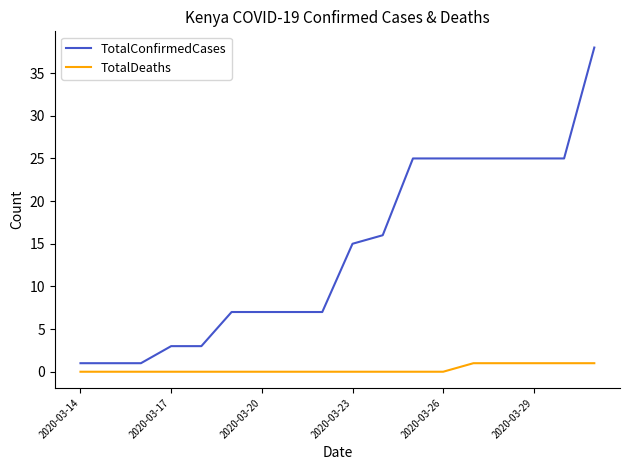

True or false: TotalDeaths and TotalConfirmedCases cross at least once.

False